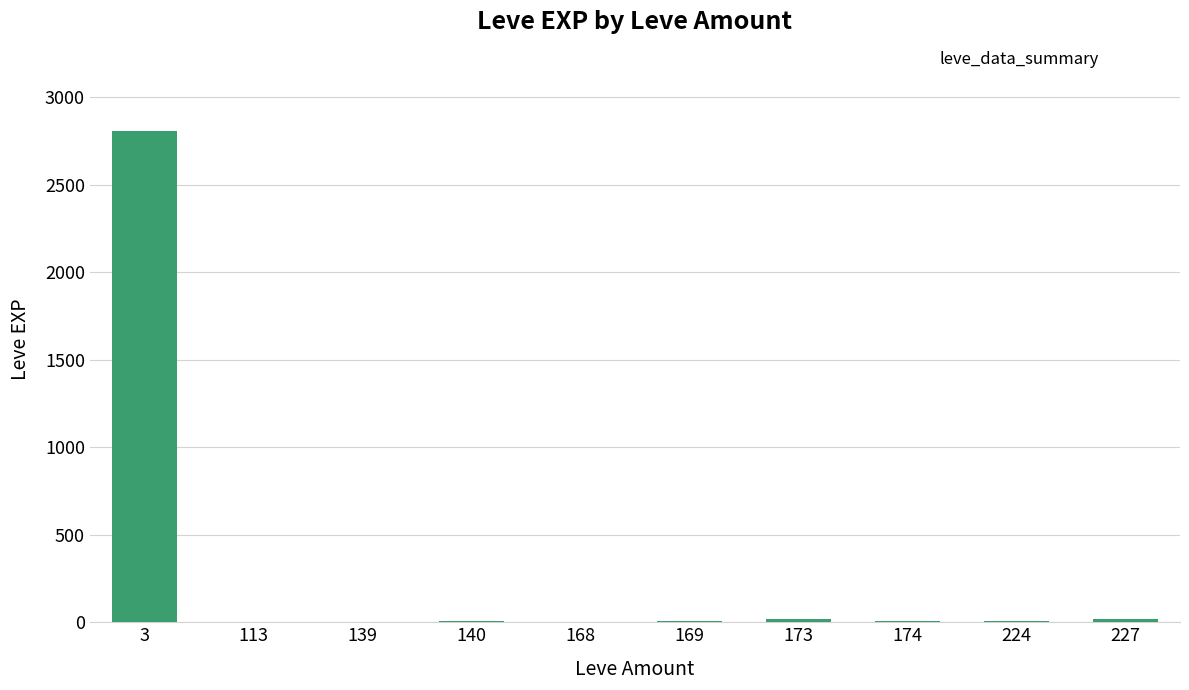

What is the sum of all values?

2881